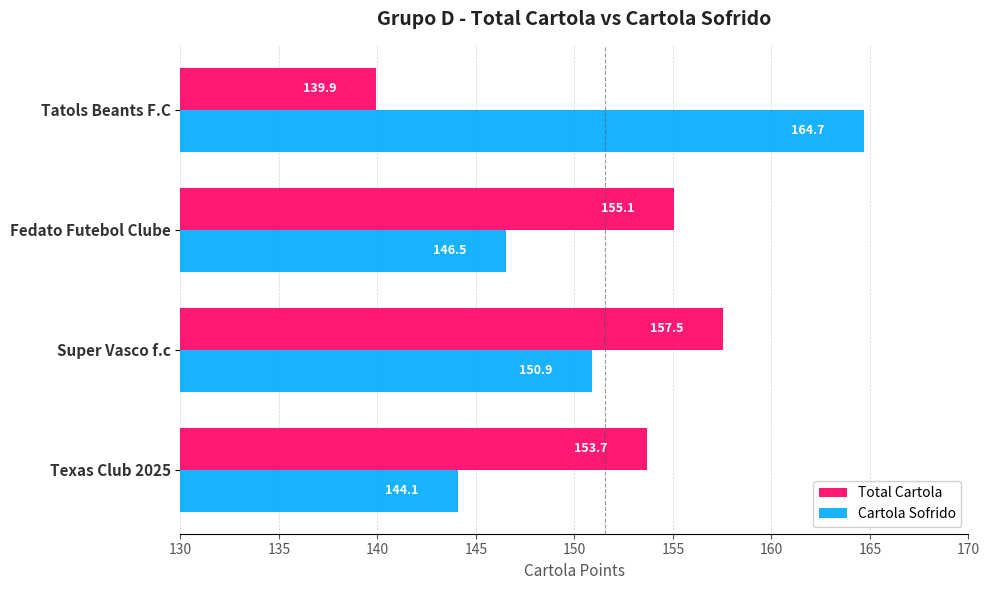

What is the sum of all Total Cartola values?

606.2